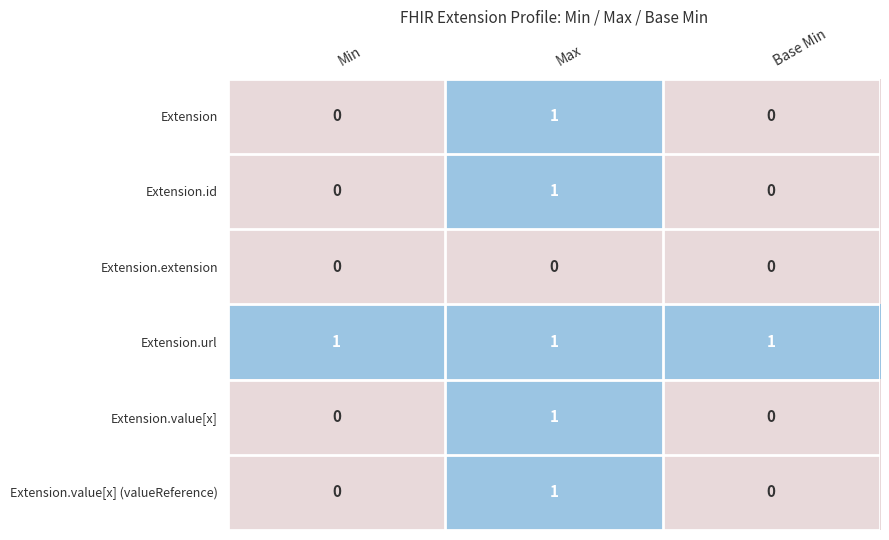

How many Extension values are between 0 and 1?

3